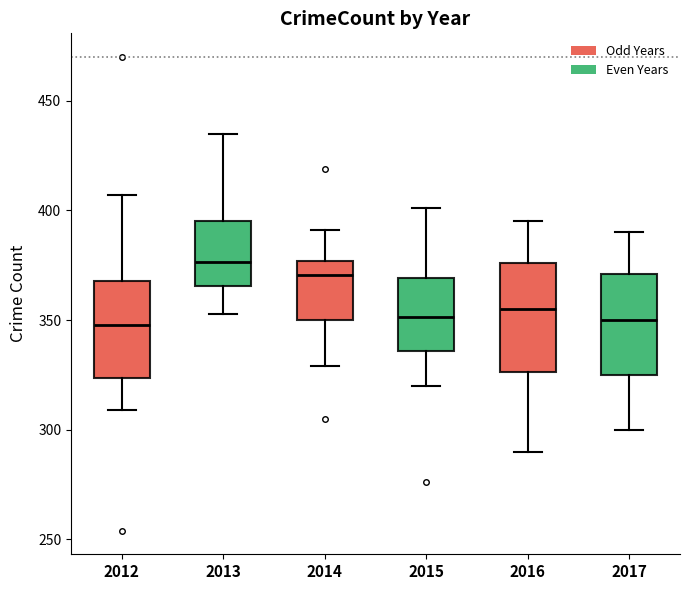

Which box has the highest median line?

2013